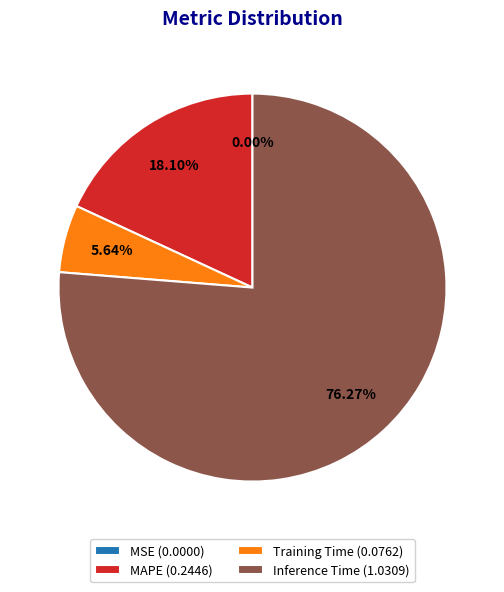

Is there a majority slice in this chart?

Yes